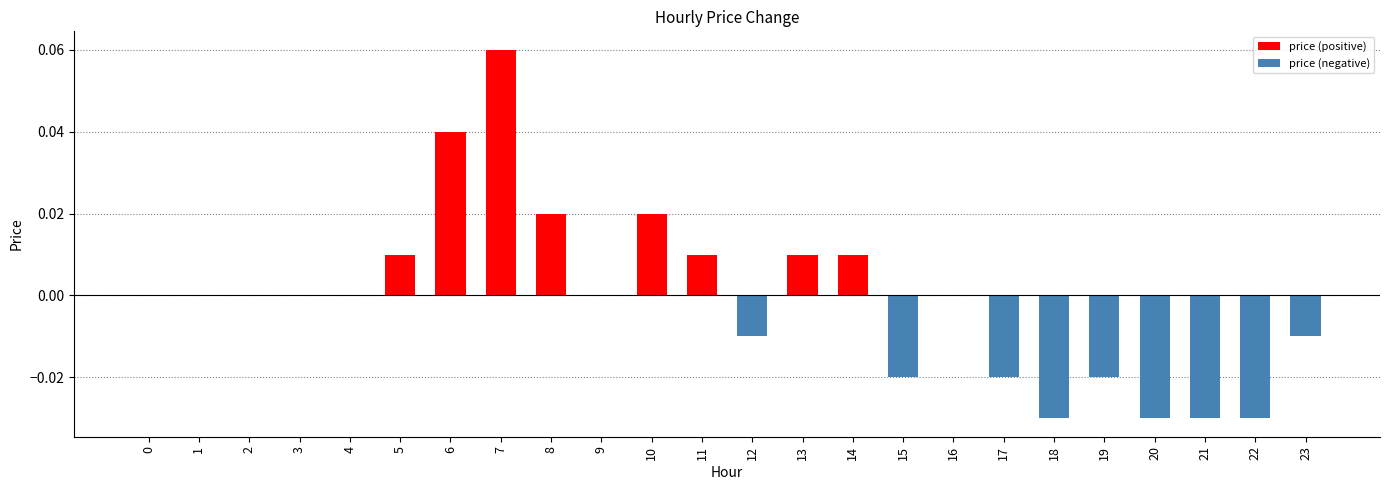

The chart shows a value of -0.0 at 12. True or false?

True